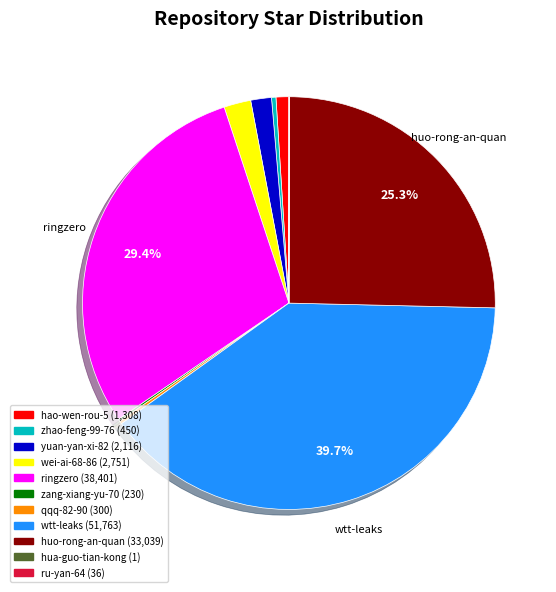

Is there any slice that represents more than half of the pie?

No